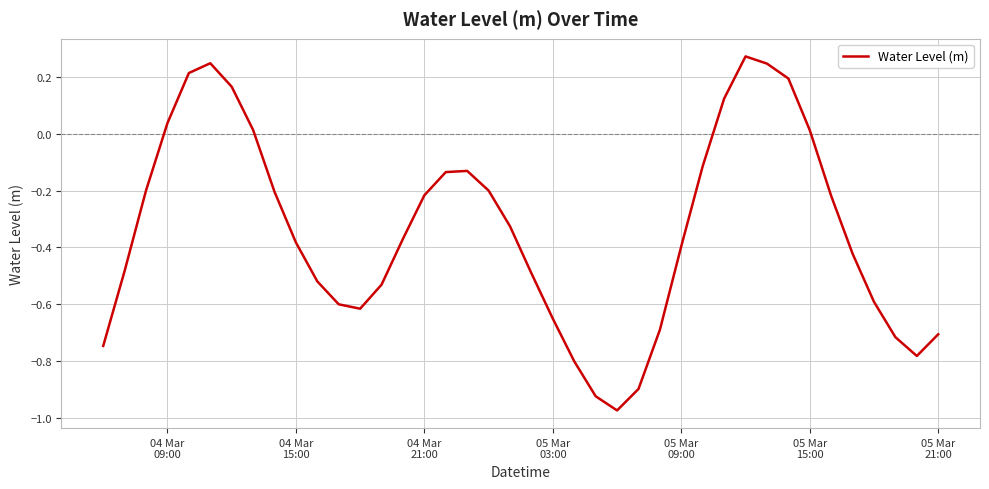

How many values exceed 0?

10